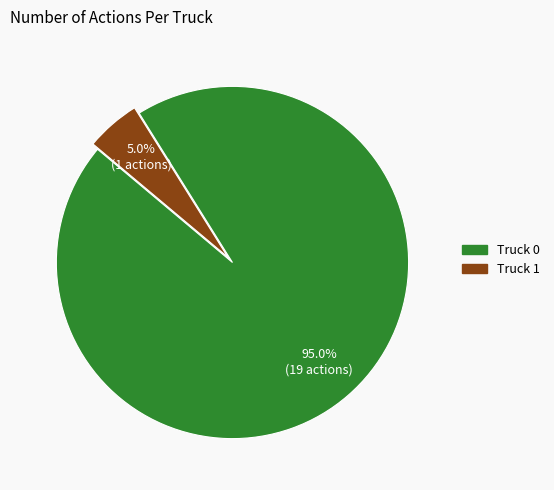

Do Truck 0 and Truck 1 together represent more than half of the pie?

Yes